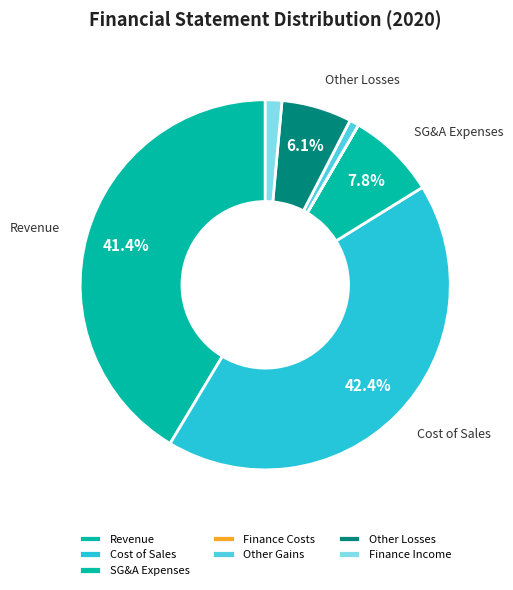

To the nearest percent, what is the difference between the largest and smallest slice percentages?

42%